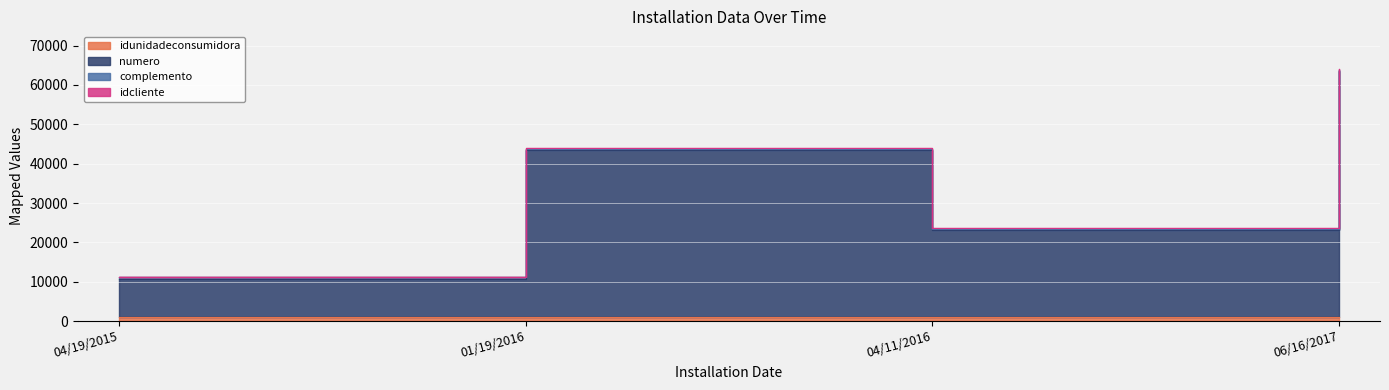

Rank the categories by numero value from highest to lowest.

06/16/2017, 01/19/2016, 04/11/2016, 04/19/2015